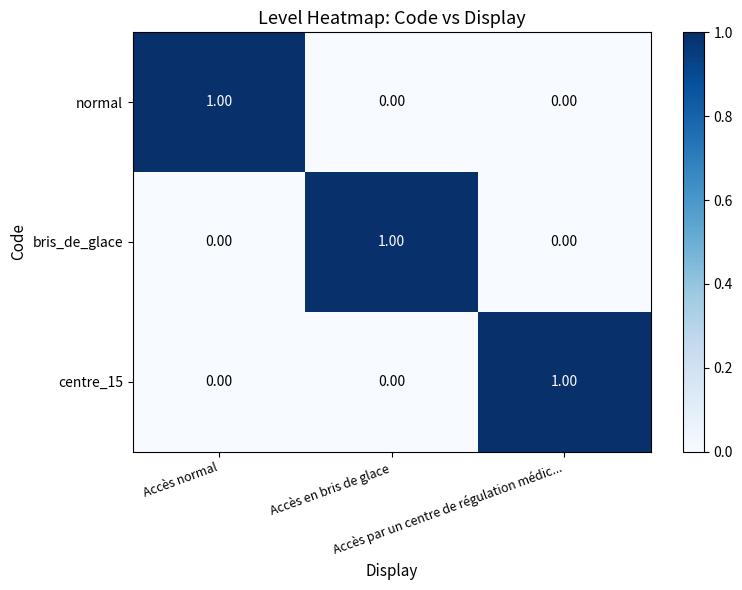

At how many categories does at least one series exceed 0?

3